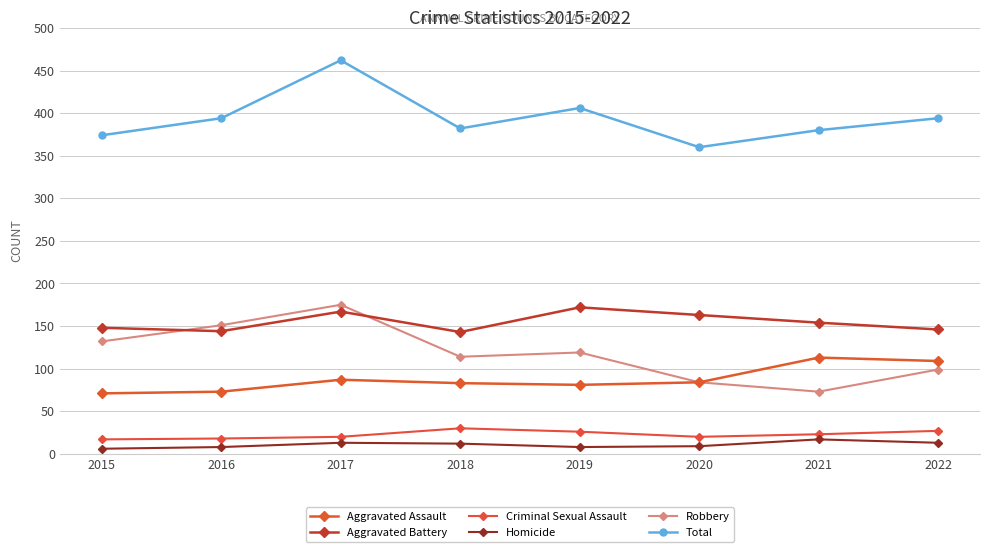

What is the difference between the maximum and minimum values in the Total series?

102